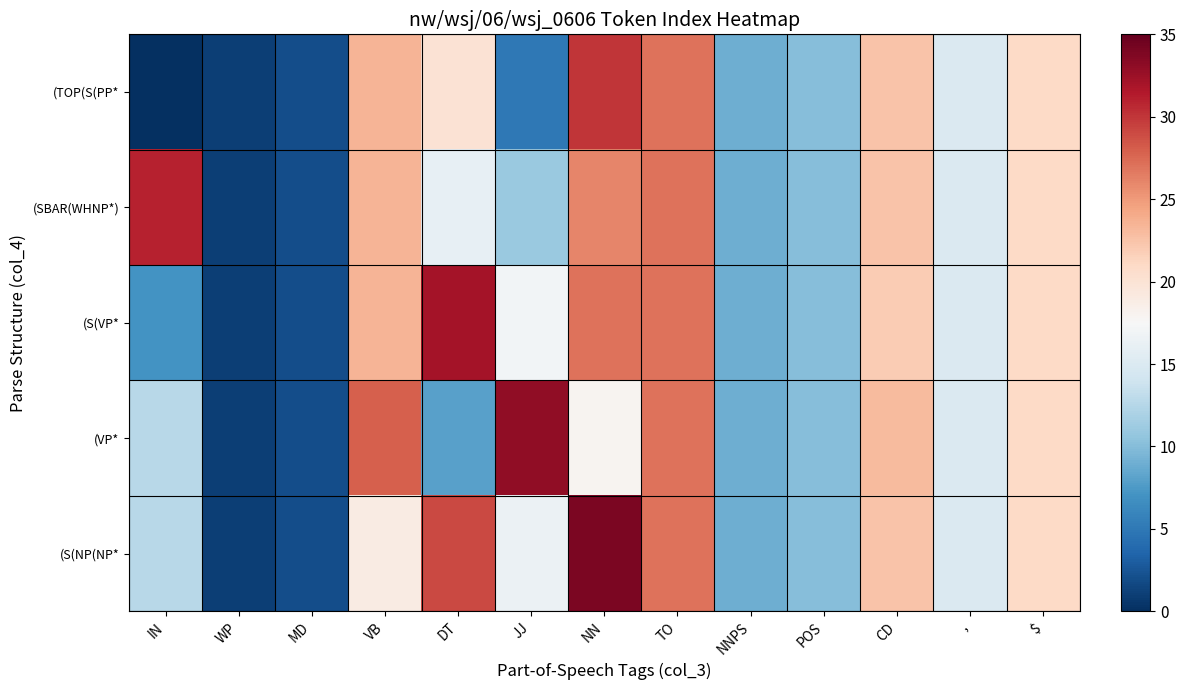

Reading right to left, list all the values displayed in this chart.

(TOP(S(PP*: $=21.0	,=15.0	CD=22.5	POS=10.0	NNPS=9.0	TO=27.0	NN=30.0	JJ=5.0	DT=20.0	VB=23.5	MD=2.0	WP=1.0	IN=0.0
(SBAR(WHNP*): $=21.0	,=15.0	CD=22.5	POS=10.0	NNPS=9.0	TO=27.0	NN=26.0	JJ=11.0	DT=16.0	VB=23.5	MD=2.0	WP=1.0	IN=31.0
(S(VP*: $=21.0	,=15.0	CD=22.0	POS=10.0	NNPS=9.0	TO=27.0	NN=27.0	JJ=17.0	DT=32.0	VB=23.5	MD=2.0	WP=1.0	IN=7.0
(VP*: $=21.0	,=15.0	CD=23.0	POS=10.0	NNPS=9.0	TO=27.0	NN=18.0	JJ=33.0	DT=8.0	VB=28.0	MD=2.0	WP=1.0	IN=12.7
(S(NP(NP*: $=21.0	,=15.0	CD=22.5	POS=10.0	NNPS=9.0	TO=27.0	NN=34.0	JJ=16.5	DT=29.0	VB=19.0	MD=2.0	WP=1.0	IN=12.7